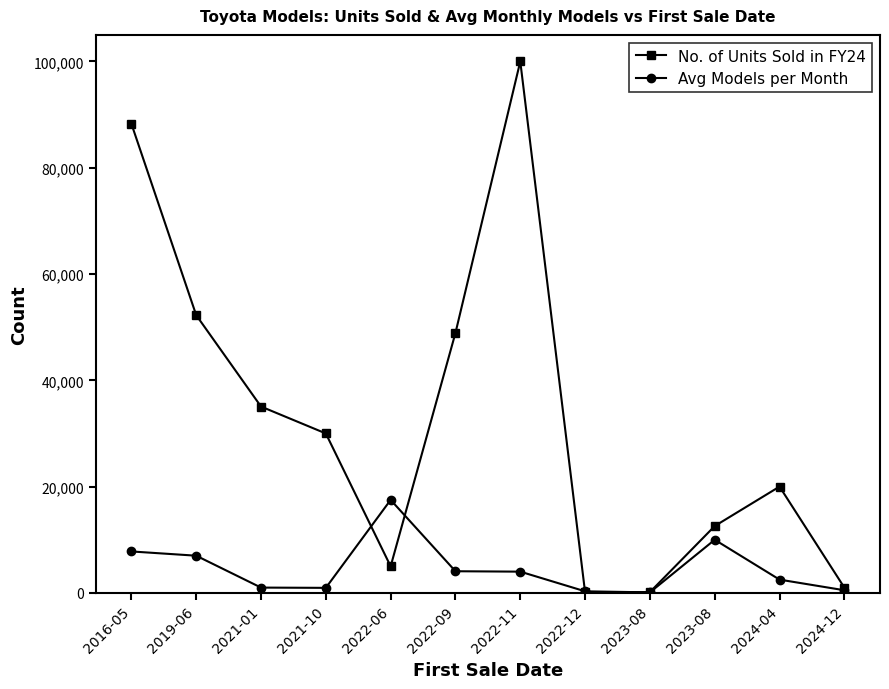

What is the label of the 3rd point from the right?

2023-08